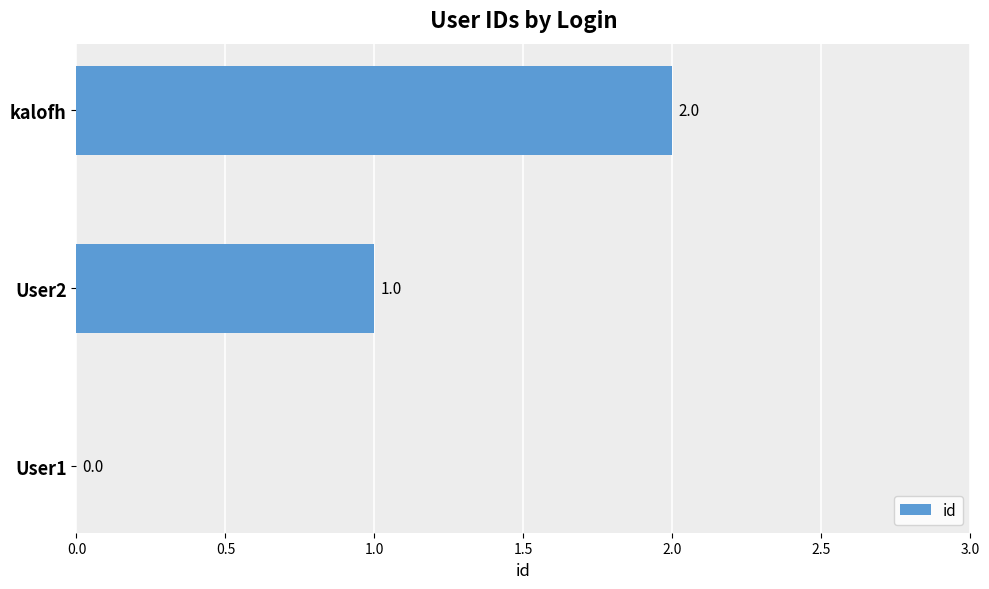

What is the change in value from User1 to kalofh?

+2